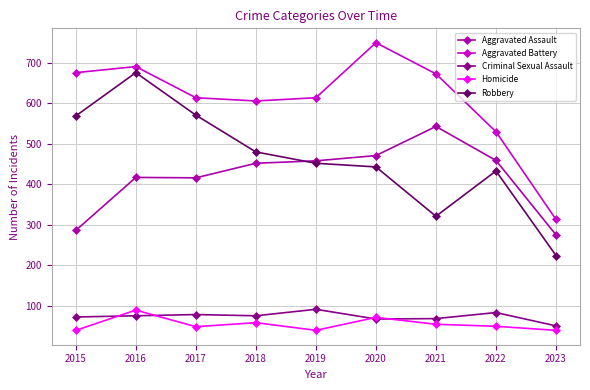

Count the number of categories in the chart.

9